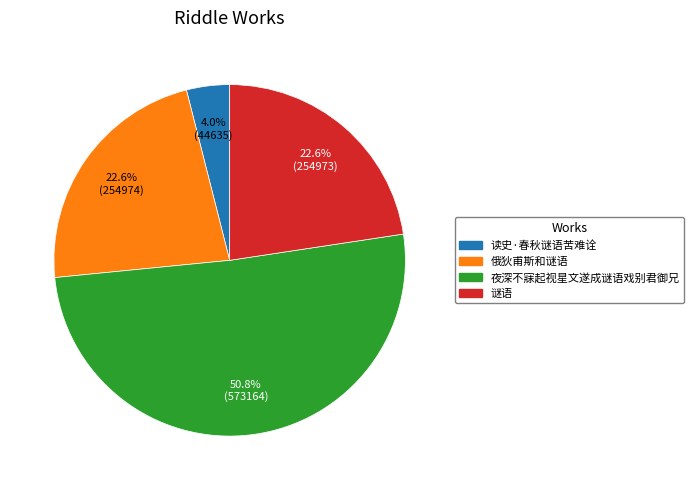

Count the number of slices in the pie.

4